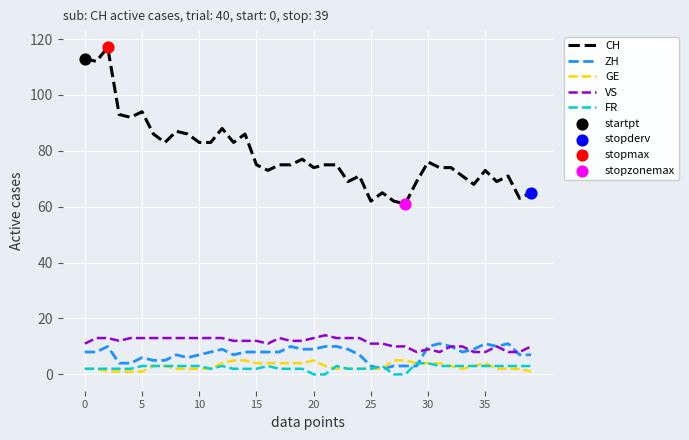

Which series has the widest spread of values?

CH